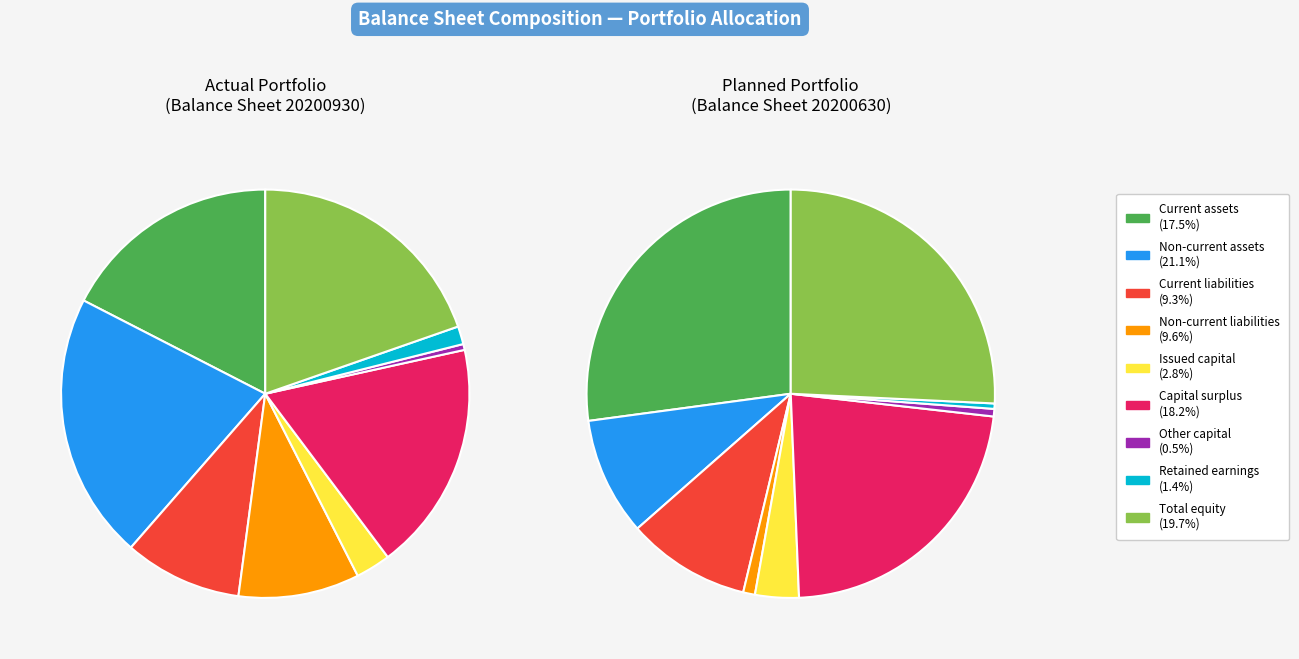

True or false: Other capital accounts for 1% of the total.

False